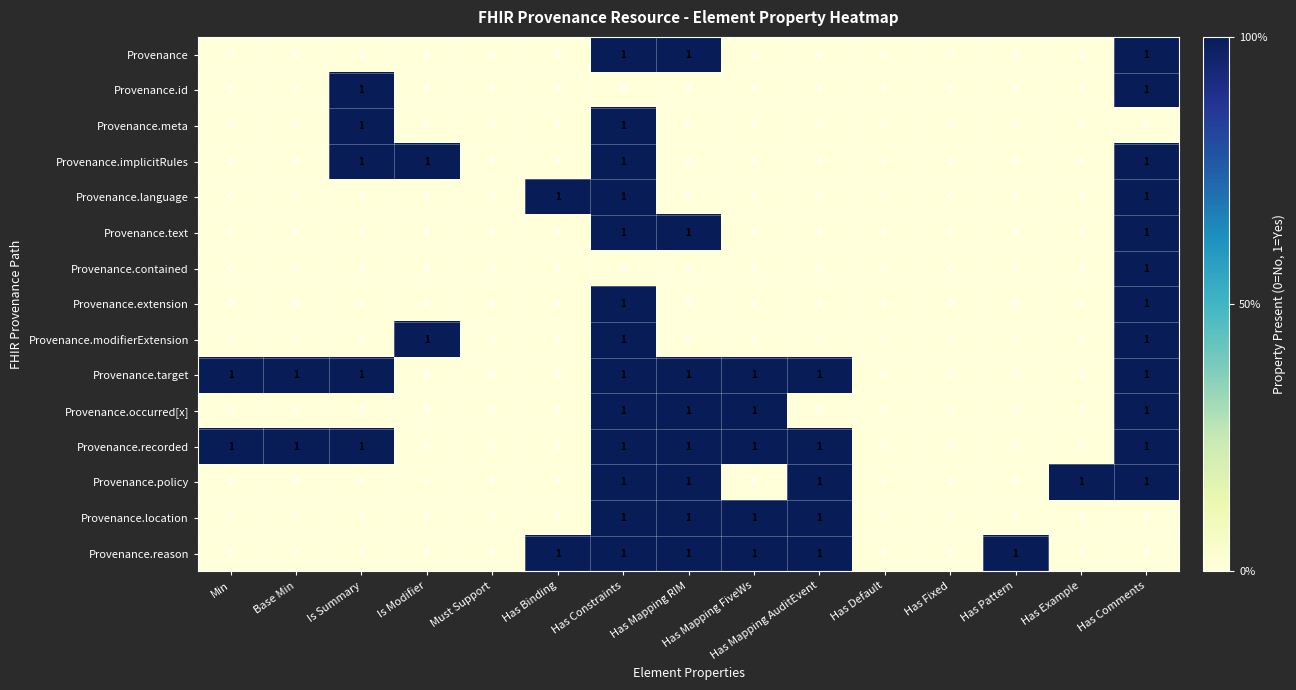

How many Provenance.reason values are between 0 and 1?

15